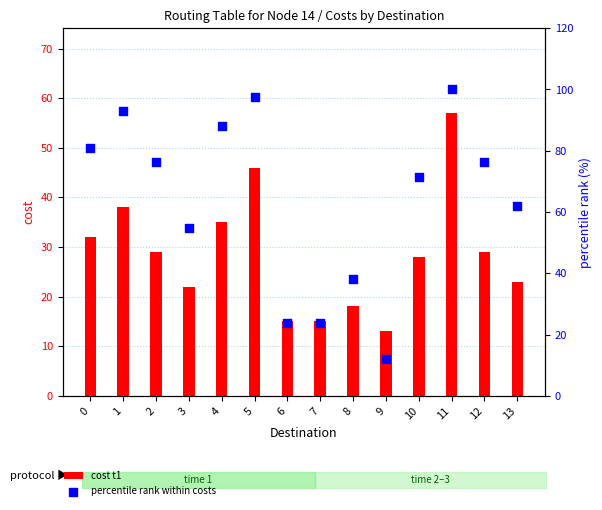

At which category is the sum across all series the highest?

11